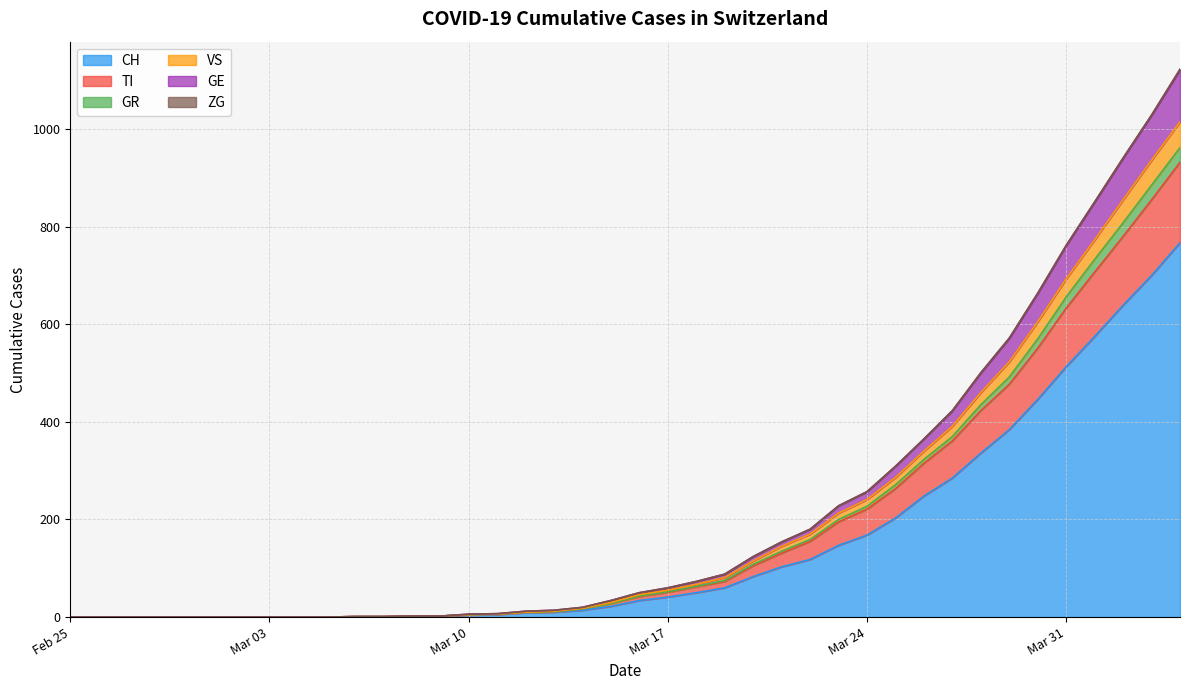

What is the highest value of the CH series?

767